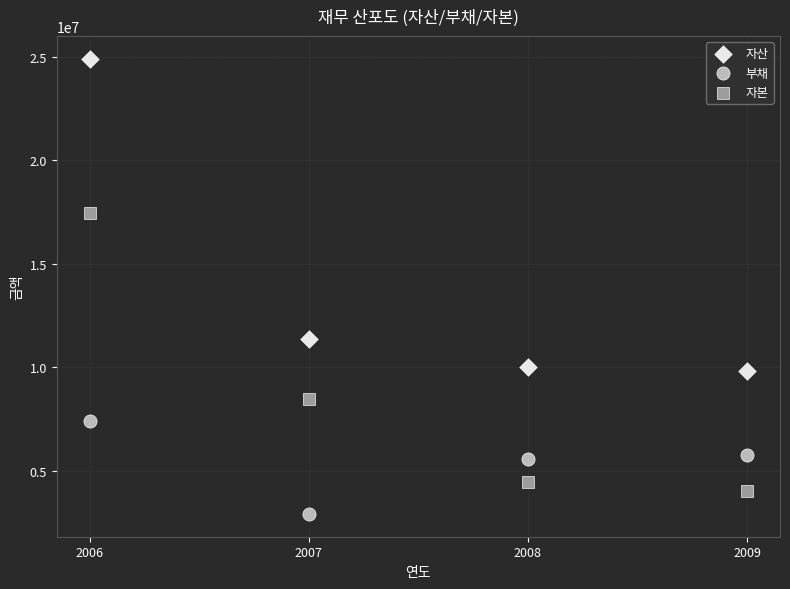

Which series contains the highest Y value?

자산